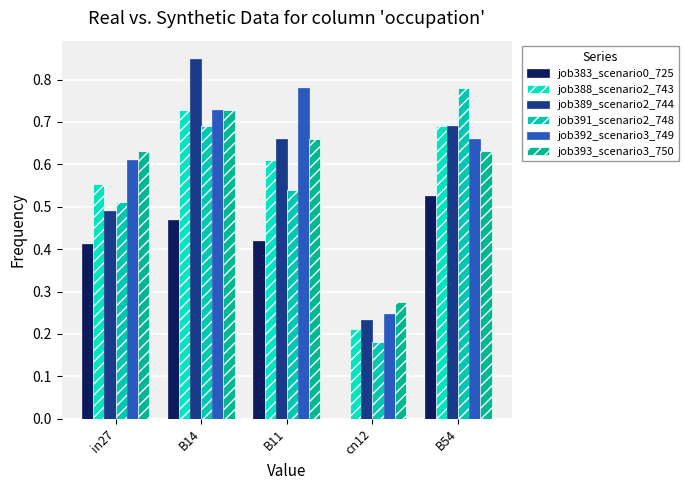

At in27, list the series in order from smallest to largest.

job383_scenario0_725, job389_scenario2_744, job391_scenario2_748, job388_scenario2_743, job392_scenario3_749, job393_scenario3_750